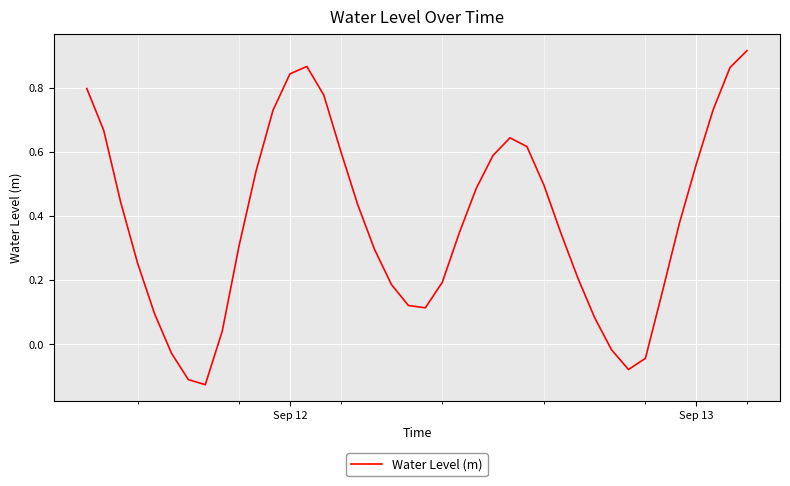

What is the difference between the maximum and minimum values?

1.0